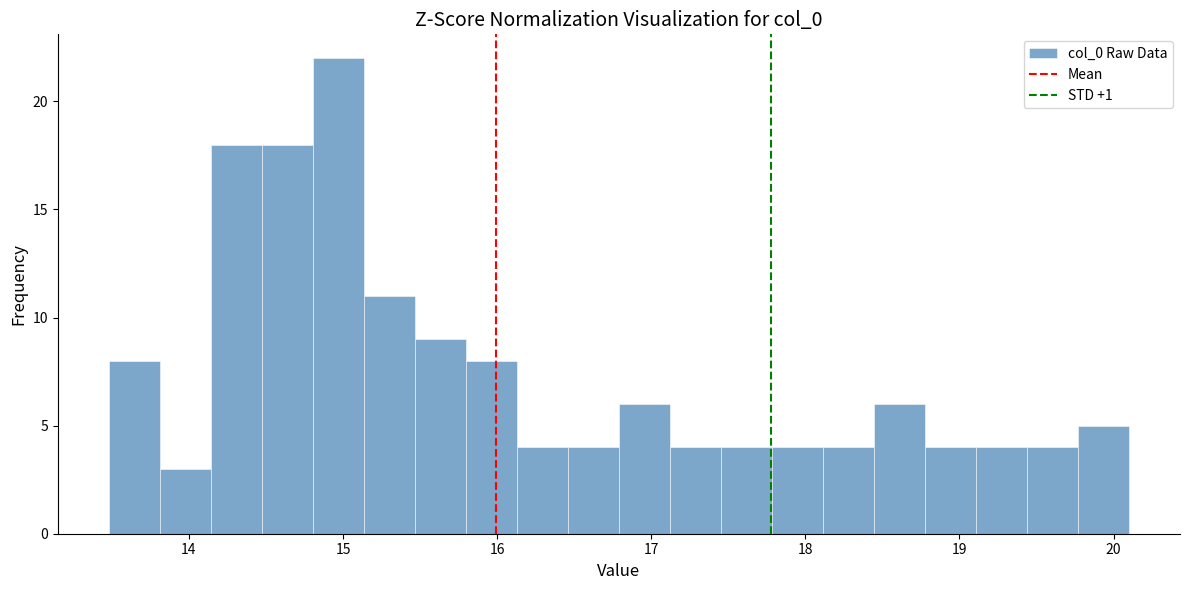

Around what value on the x-axis is the tallest bar? Give the approximate position of its centre, as read against the axis.

15.0